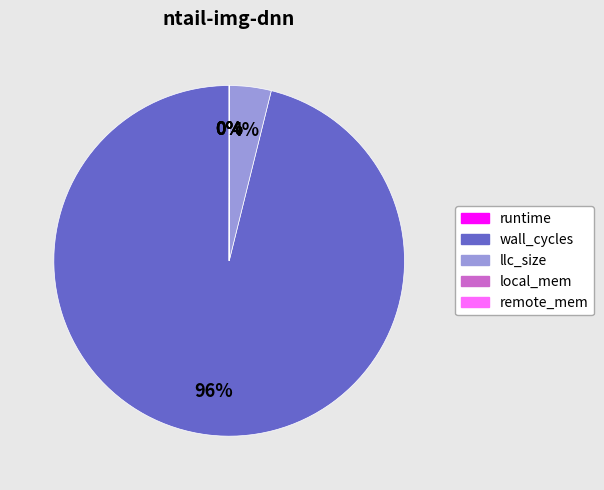

Which has a higher value, llc_size or wall_cycles?

wall_cycles